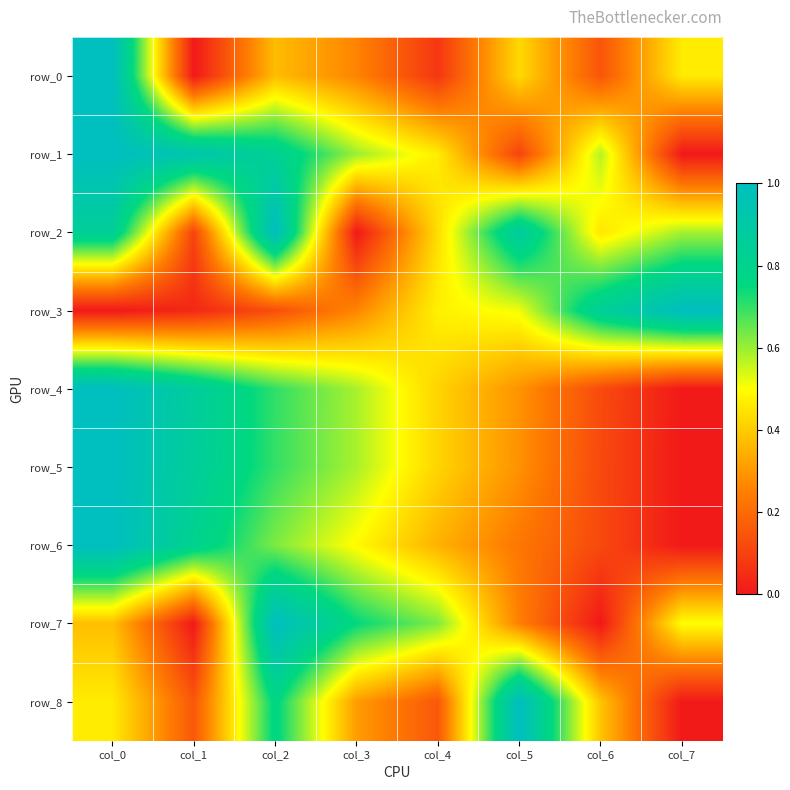

Which series has the largest total across all categories?

row_1